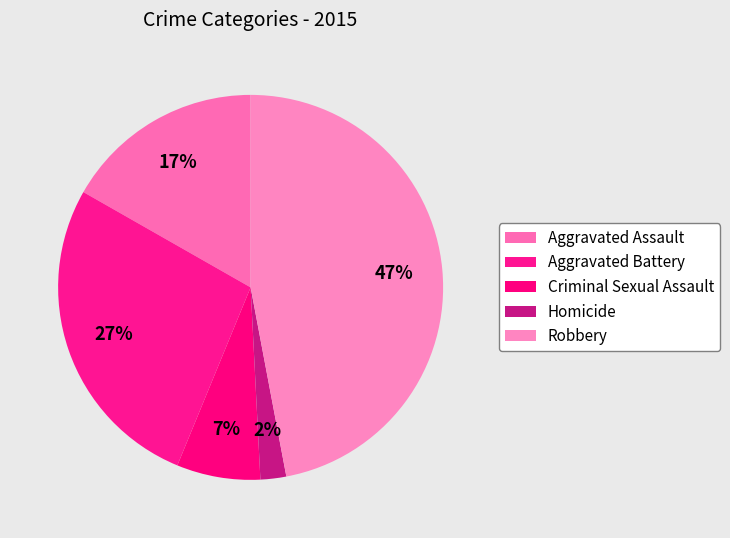

Does Criminal Sexual Assault account for over 50% of the chart?

No